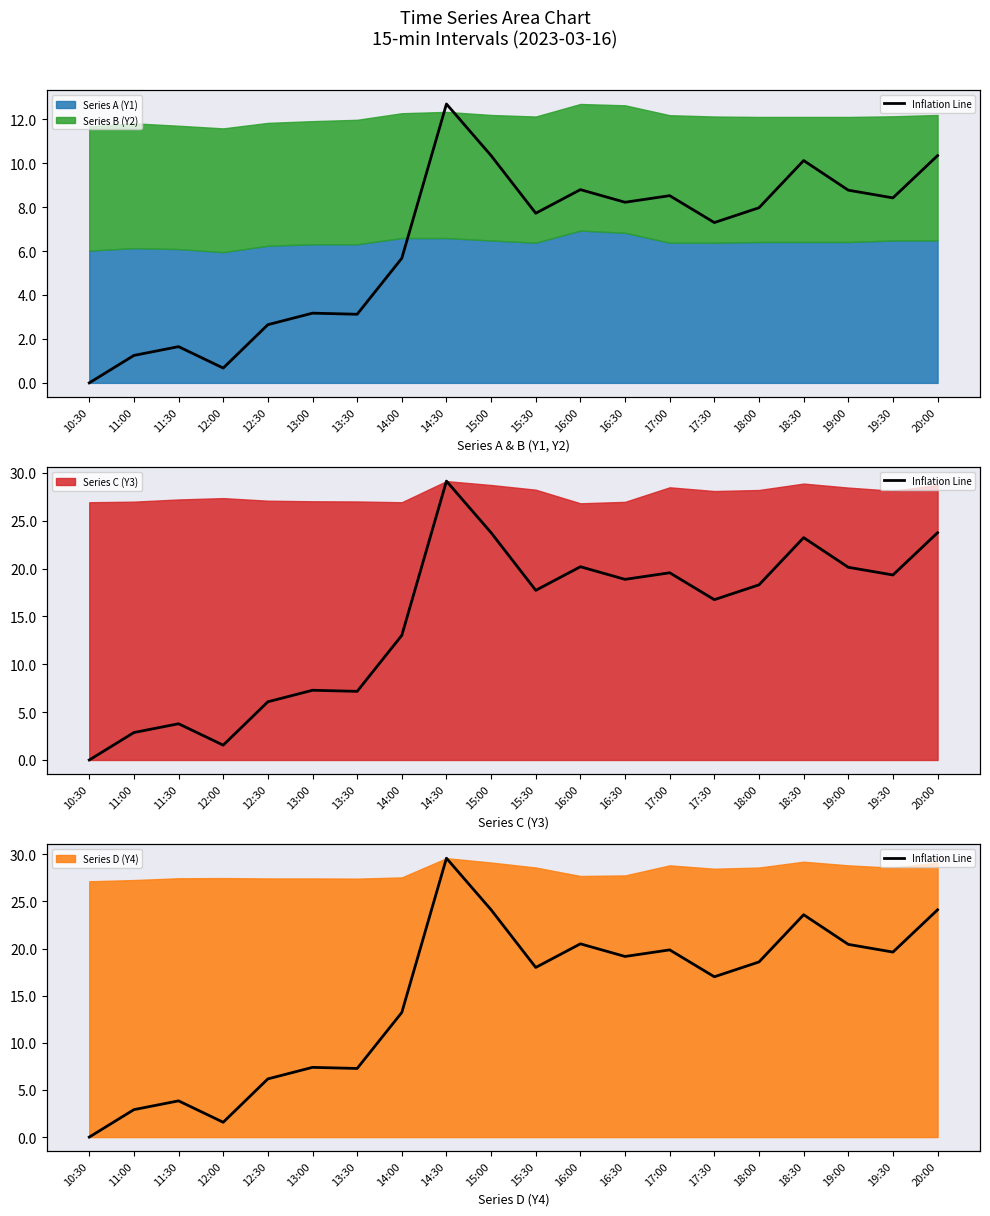

Is it true that the value at 20:00 is 10.3?

True